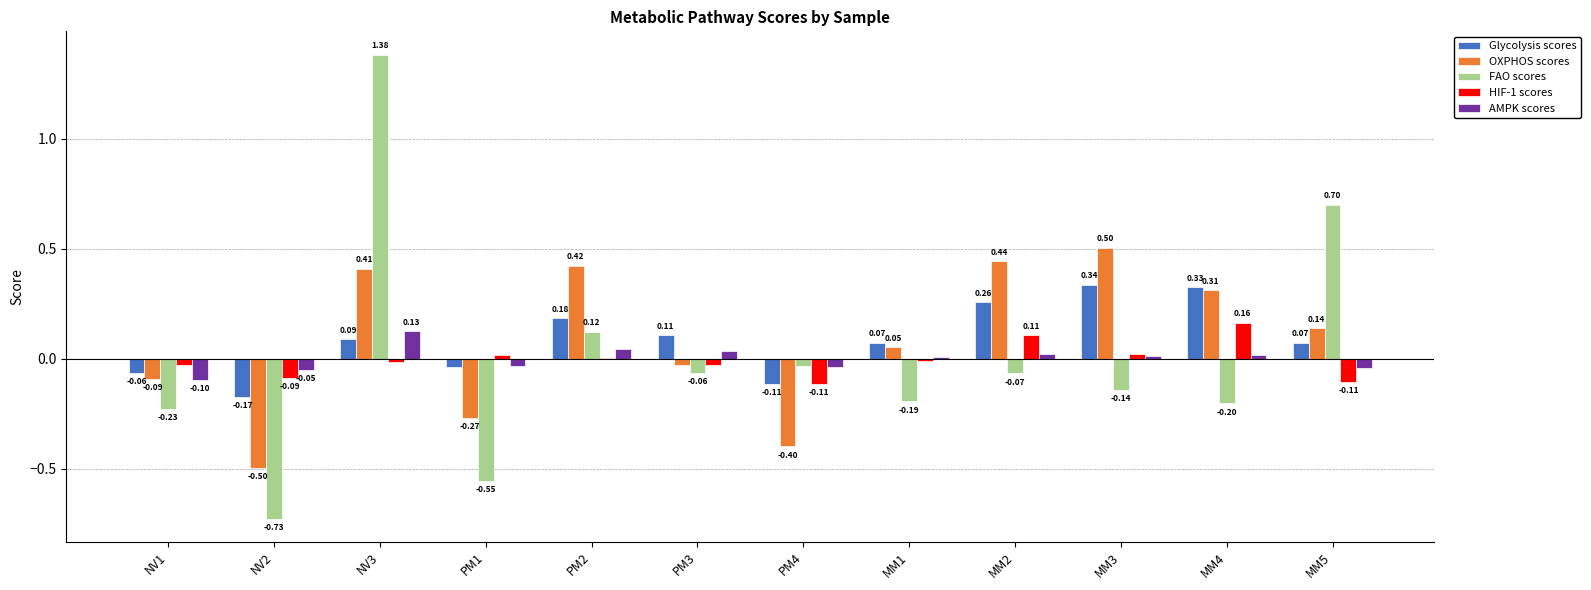

Between PM4 and MM1, which series saw the biggest shift?

OXPHOS scores